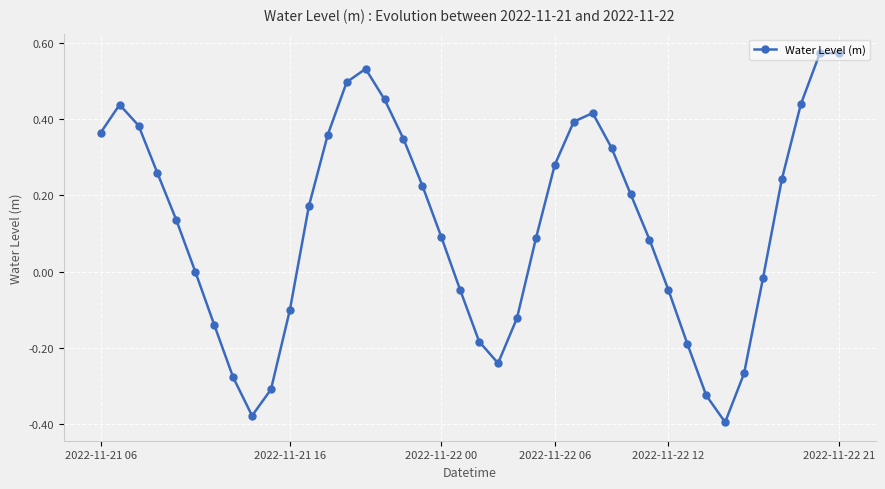

True or false: there are more than 0 points higher than both neighbors.

True